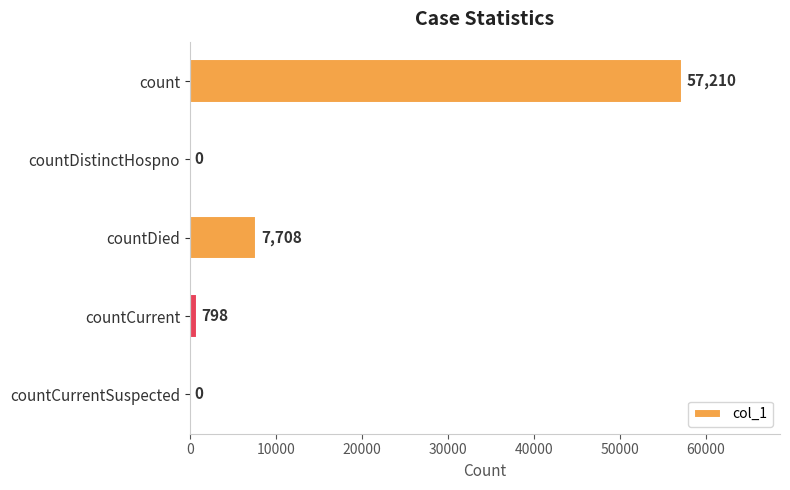

The value at countDied is 7708. True or false?

True